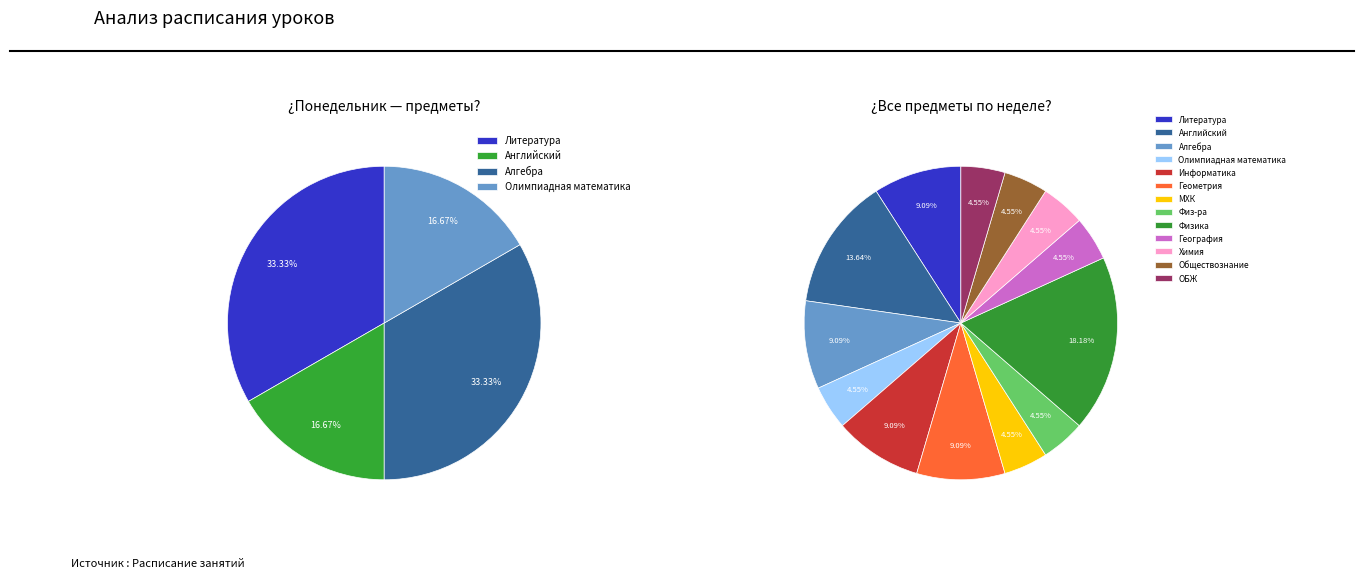

Is it true that География is 24% of the pie?

False